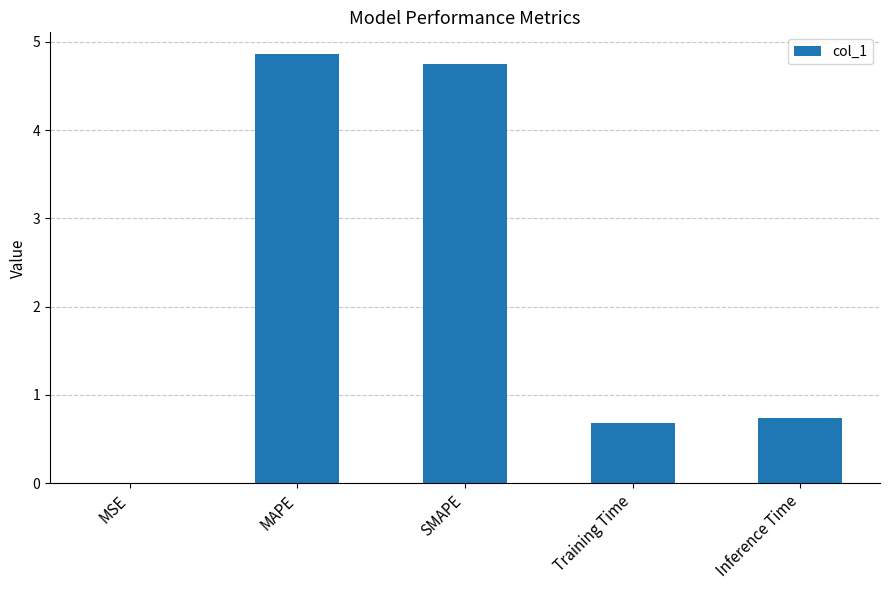

What is the sum of all values?

11.0